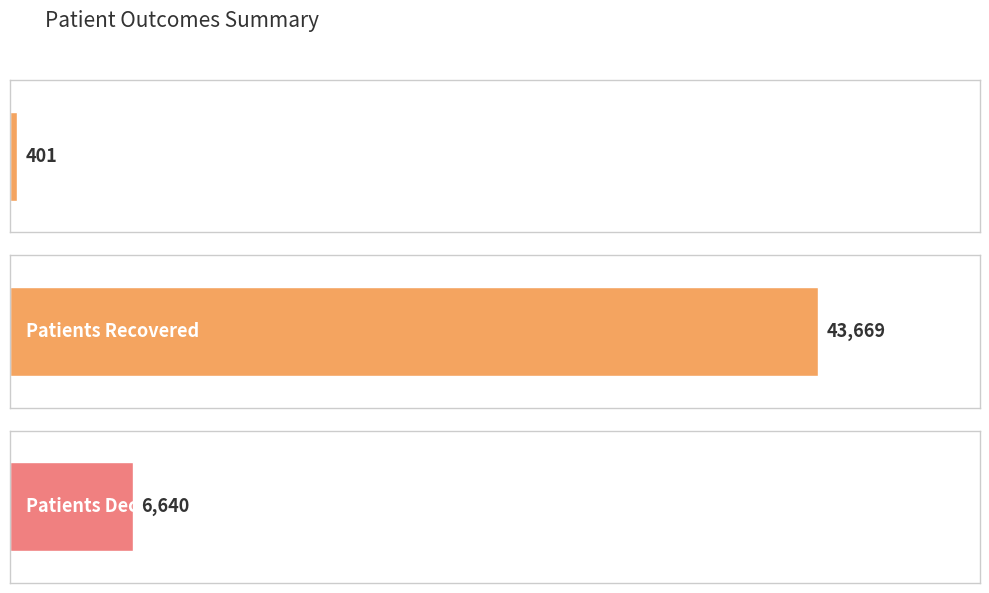

Which series changed the most between 5 and 10?

patients_recovered